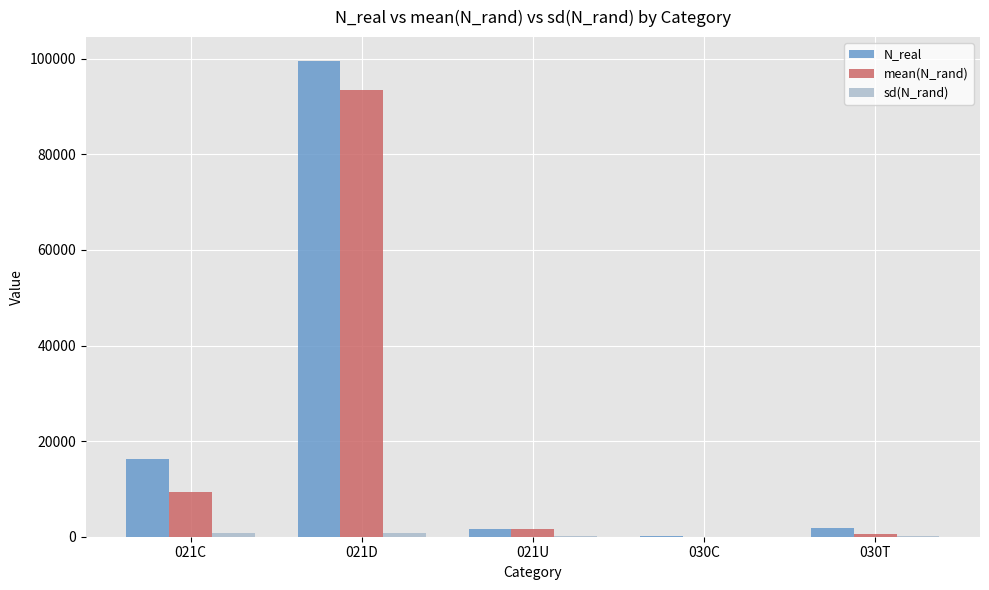

What is the maximum value for N_real?

99540.0